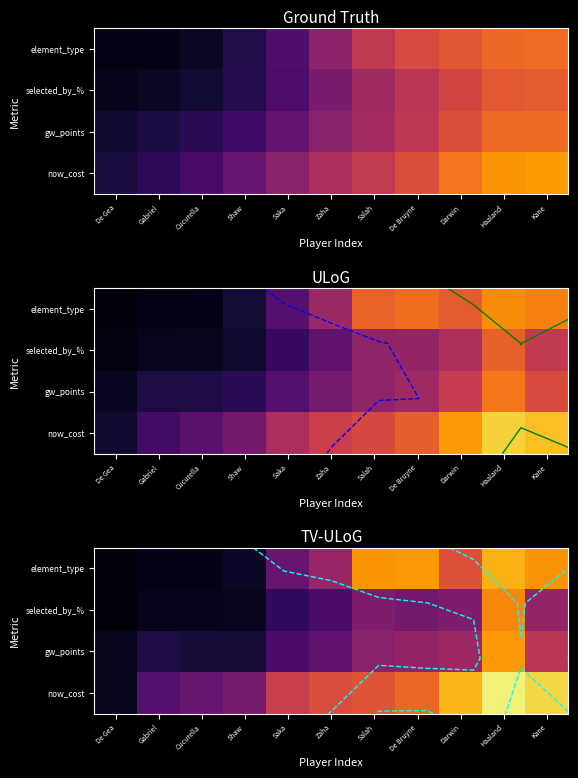

What is the total value across all series at Kane?

2.6